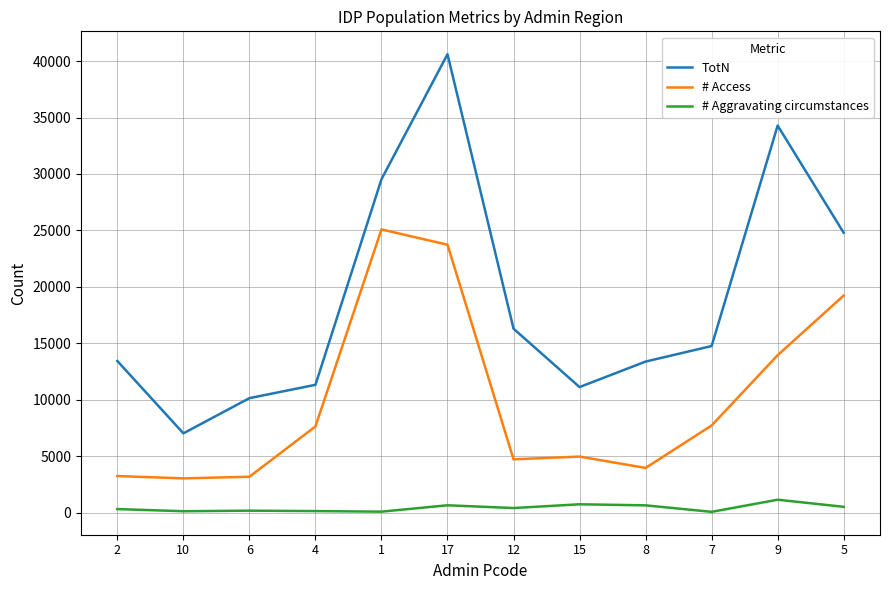

Is it true that # Access equals 4742.3 at 12?

True